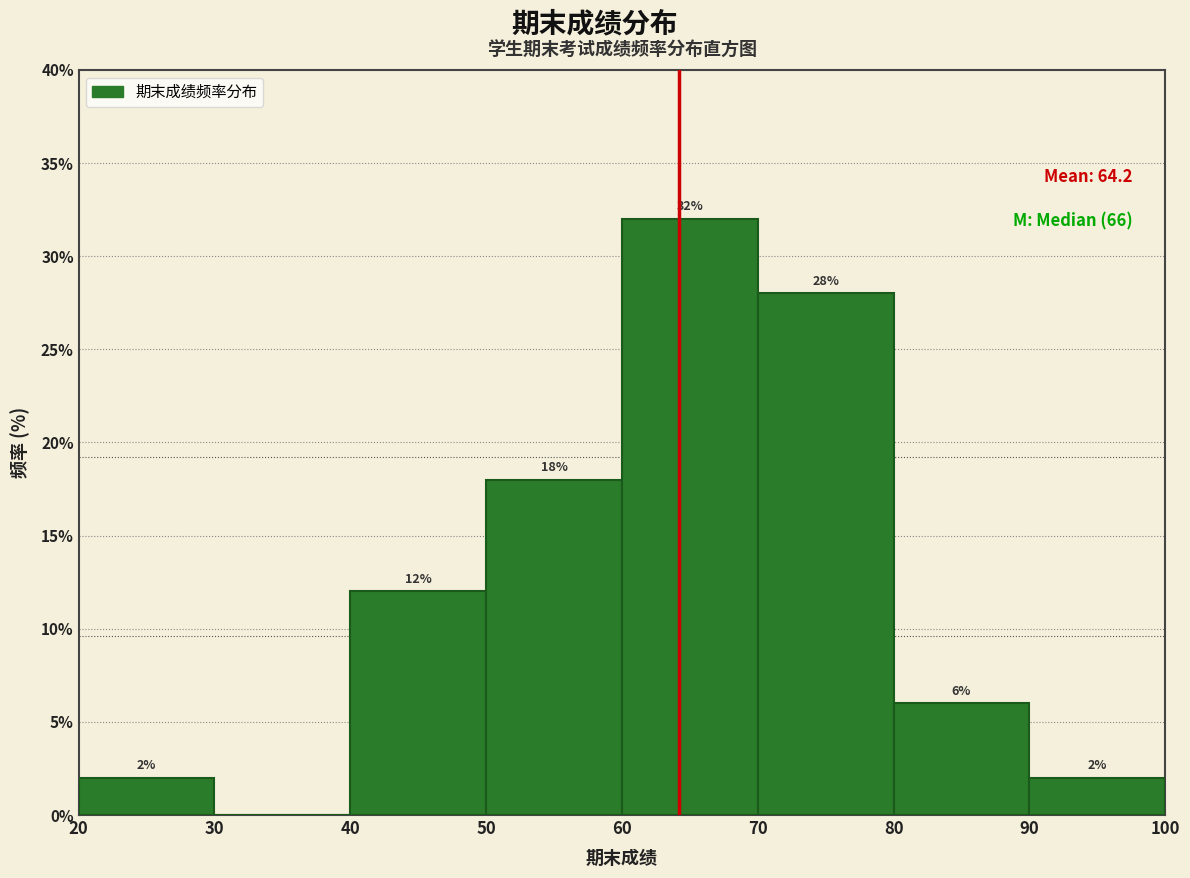

Which range on the x-axis has the tallest bar?

60 to 70